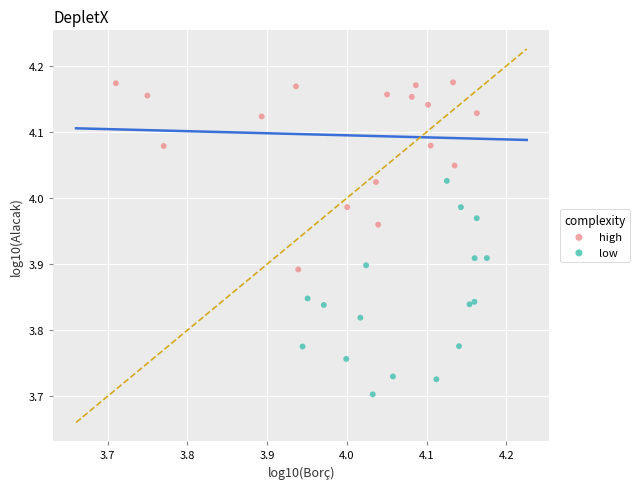

Which series has the largest Y range (max minus min)?

low